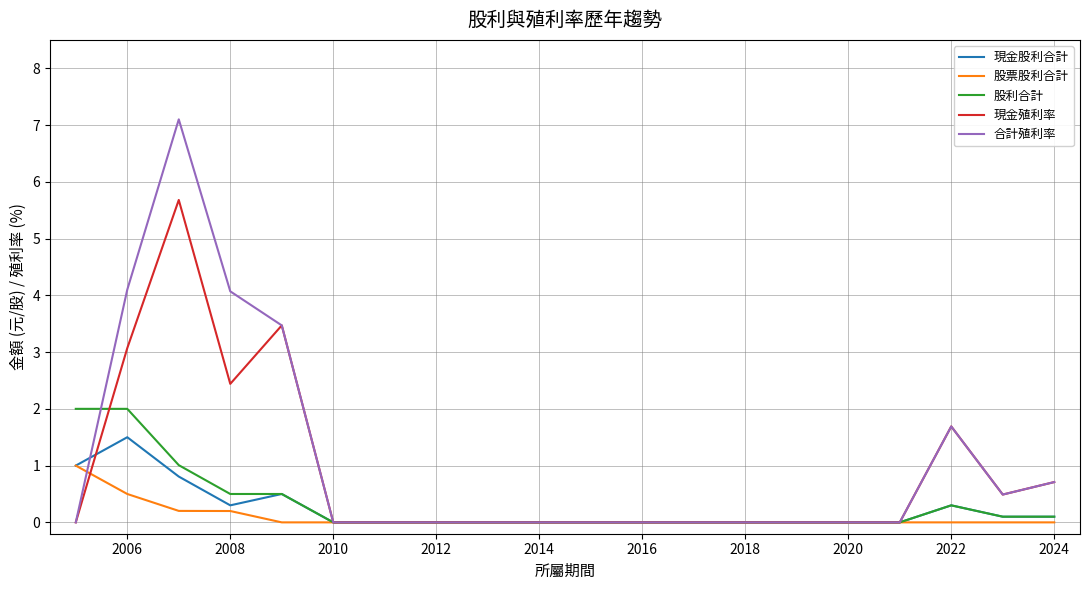

Rank the series by their maximum value, from lowest to highest.

股票股利合計, 現金股利合計, 股利合計, 現金殖利率, 合計殖利率